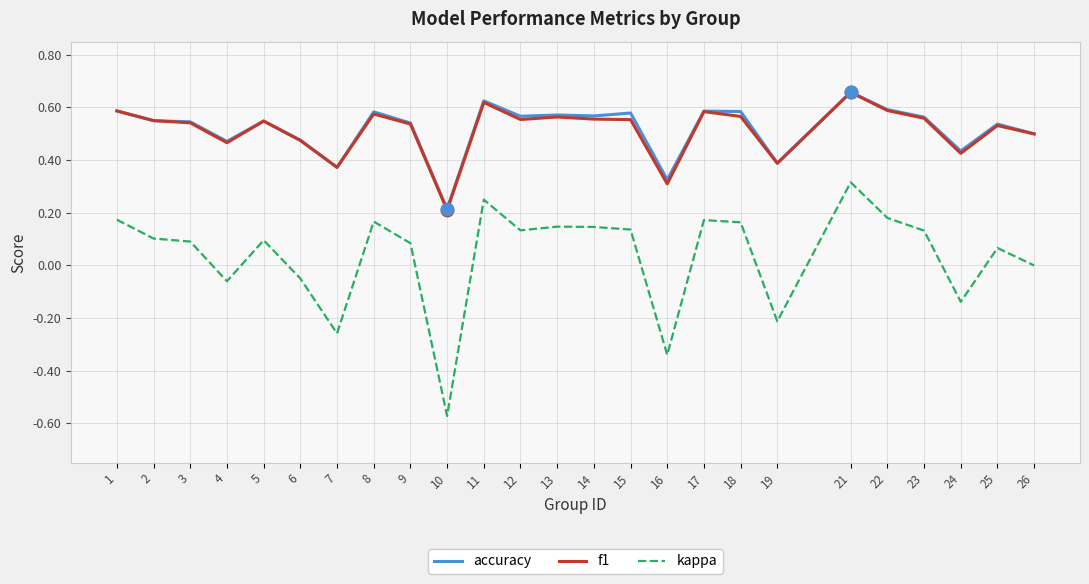

True or false: kappa and accuracy intersect in this chart.

False